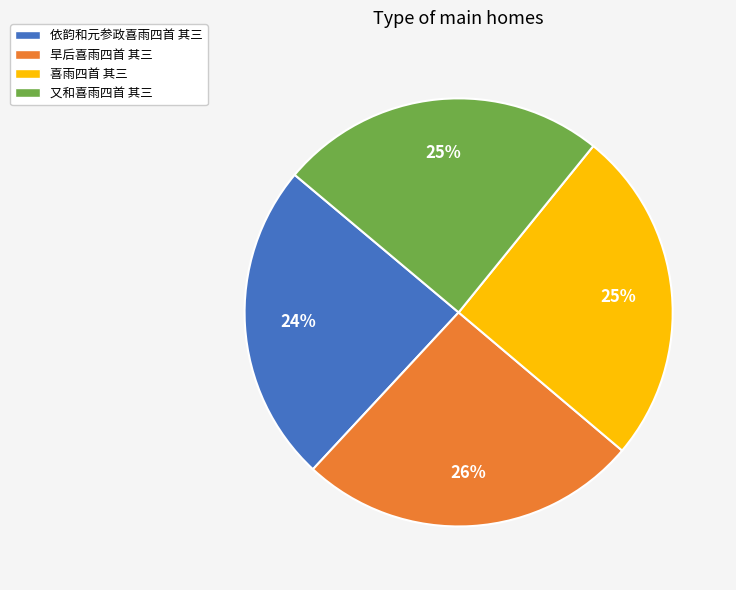

Does any single category account for the majority?

No